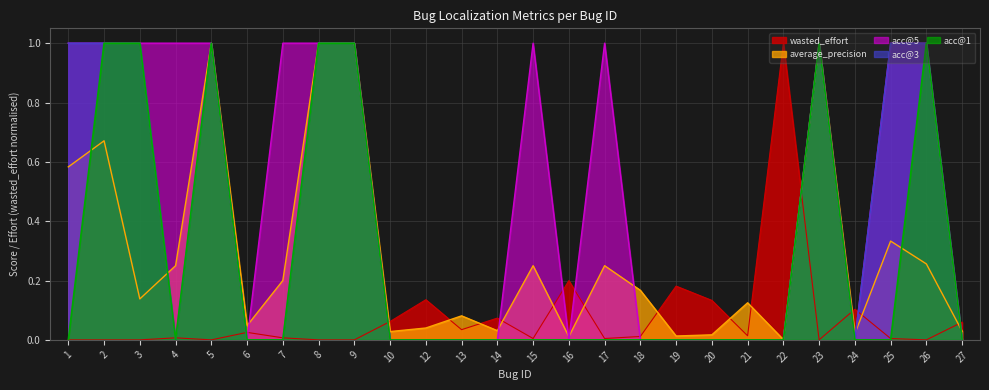

How many positive values does the acc@5 series have?

13